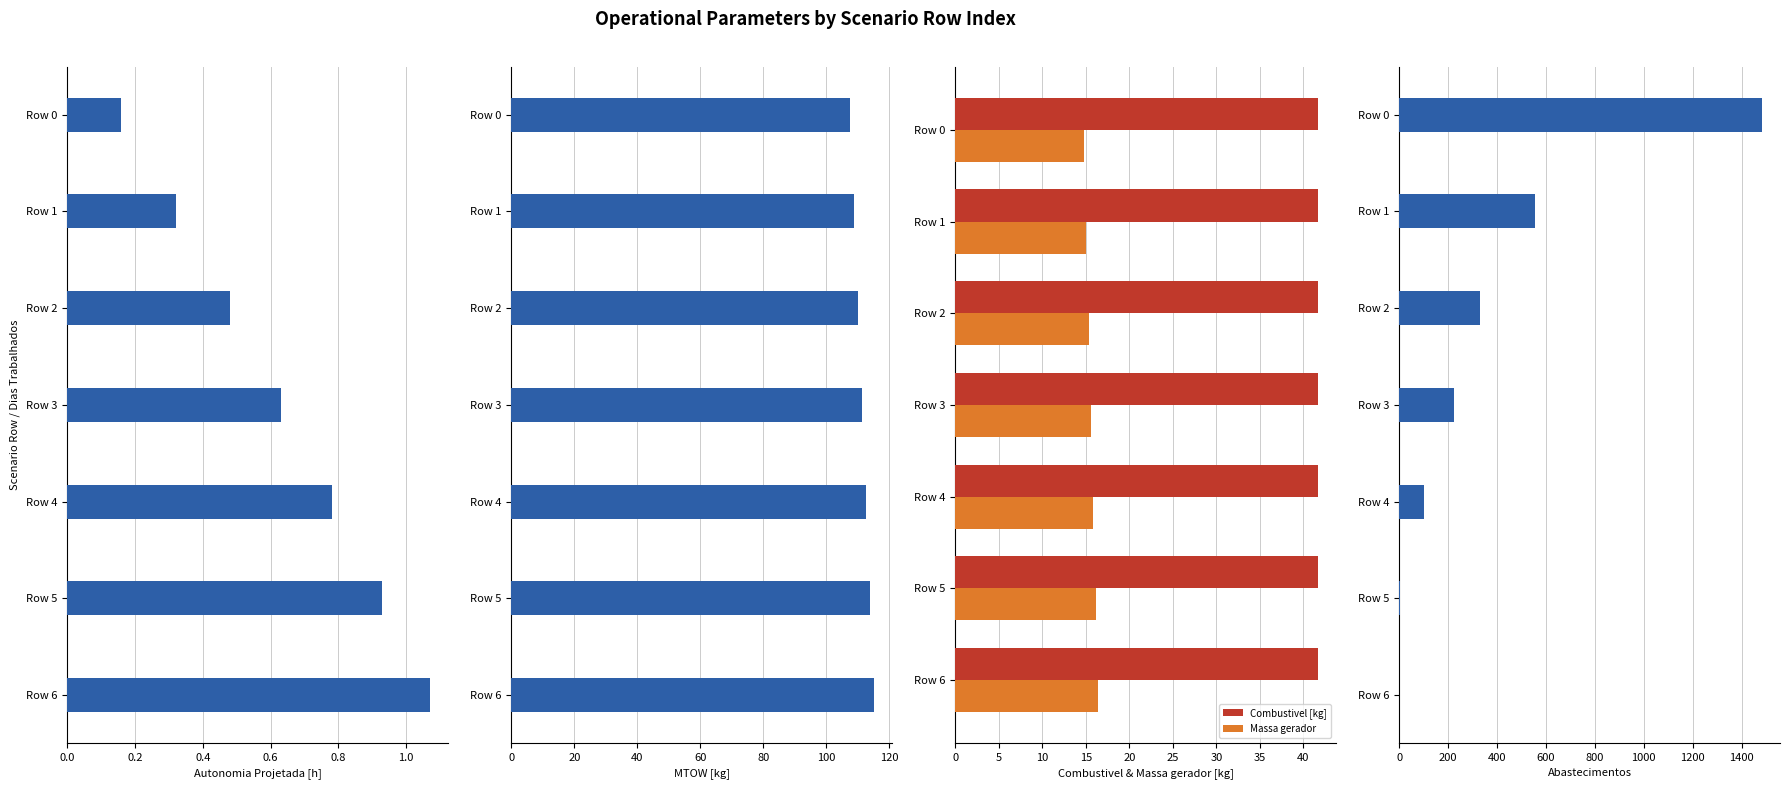

The value of Massa gerador at Row 1 is 6.6. True or false?

False